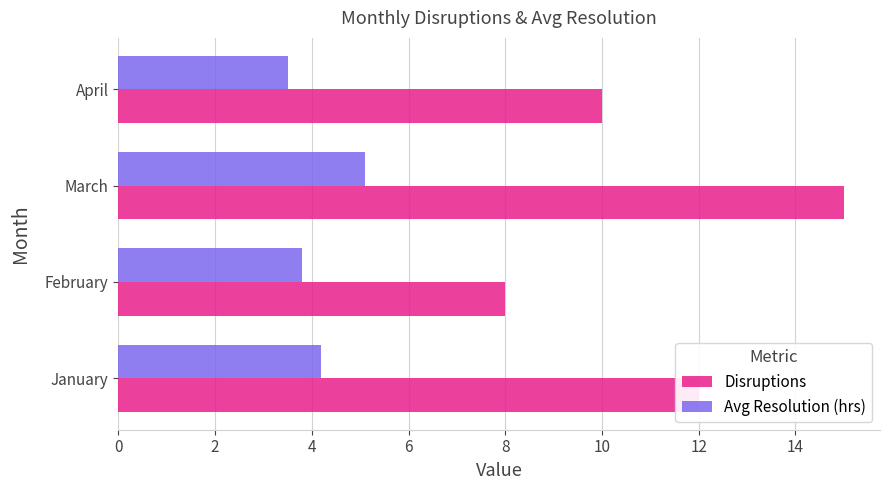

Which category has the lowest value in the Disruptions series?

February